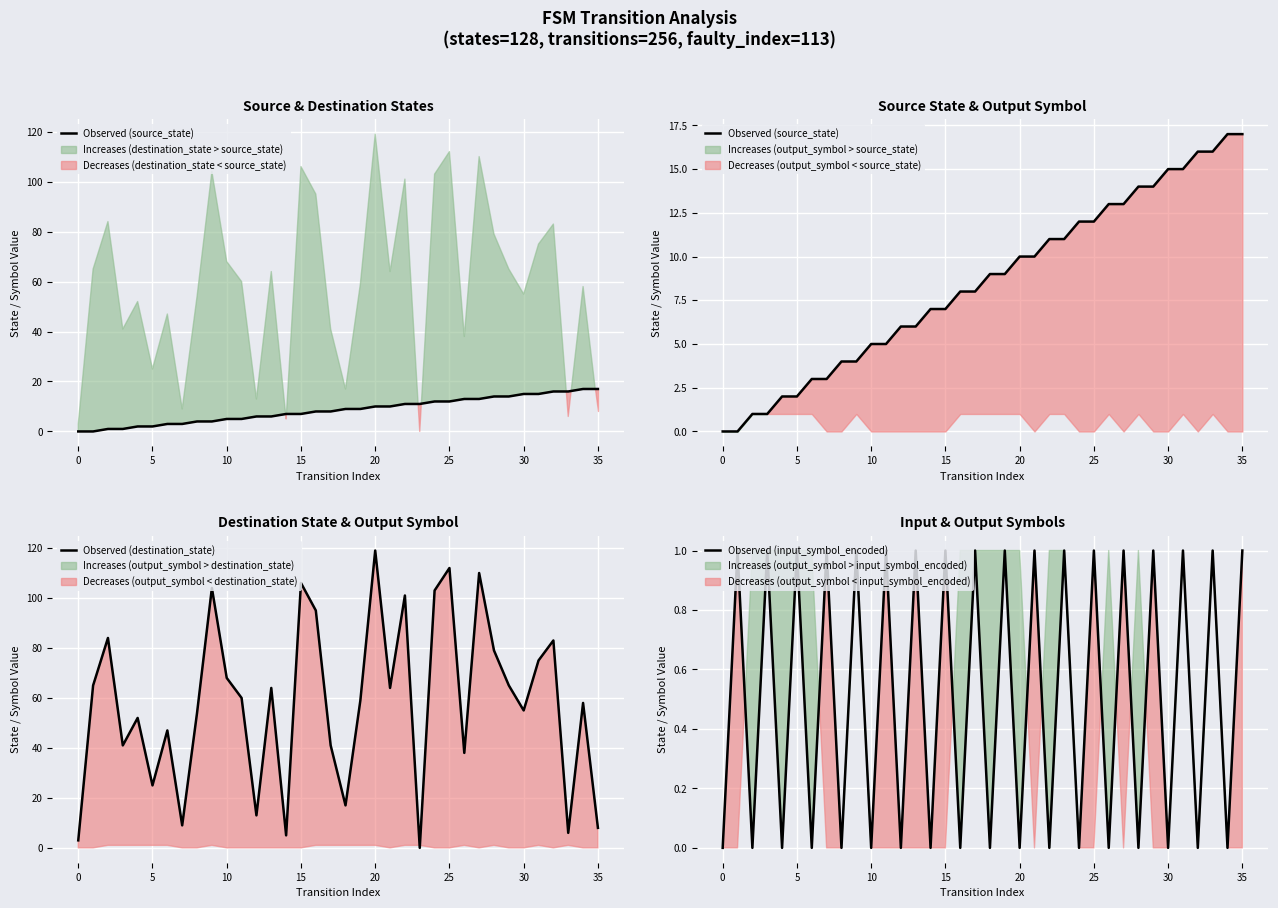

The Observed (destination_state) series shows 119 at 20. True or false?

True